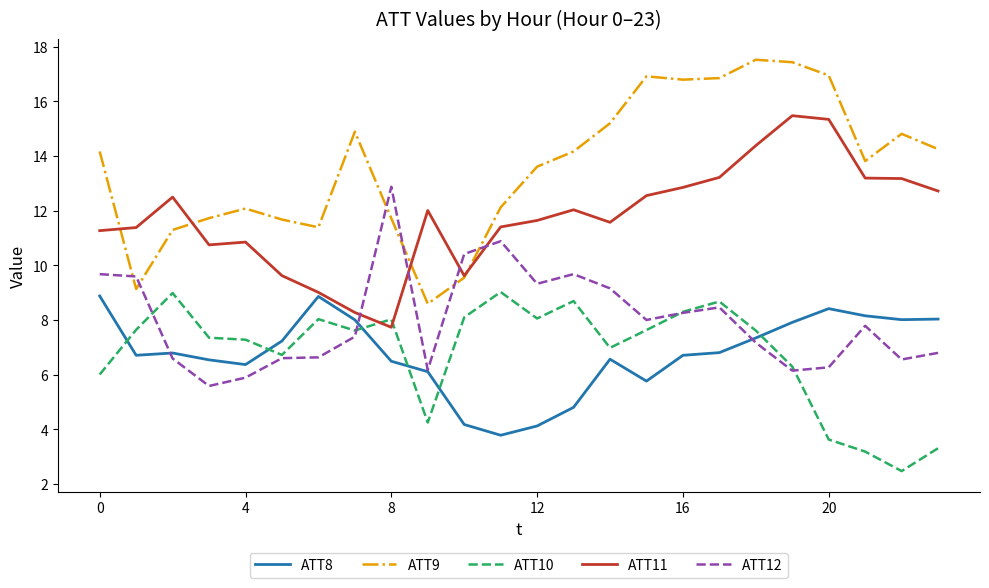

True or false: ATT11 and ATT8 cross at least once.

False